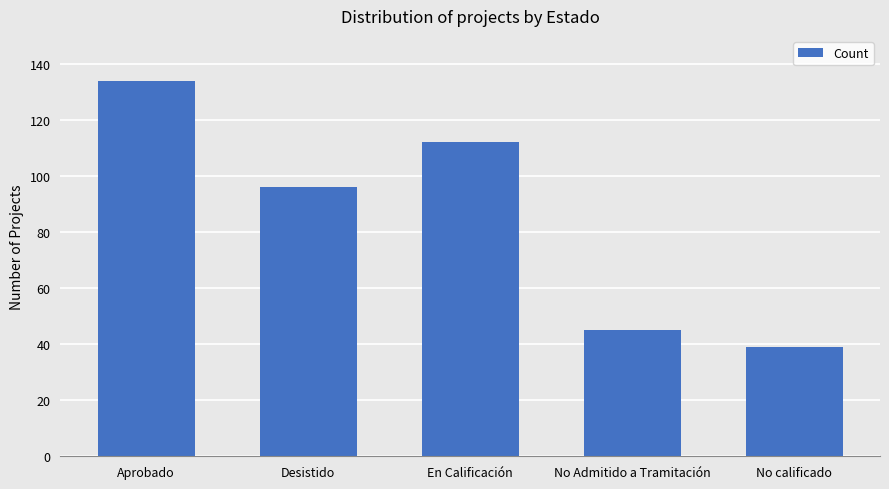

What is the difference between the values at Desistido and No Admitido a Tramitación?

51